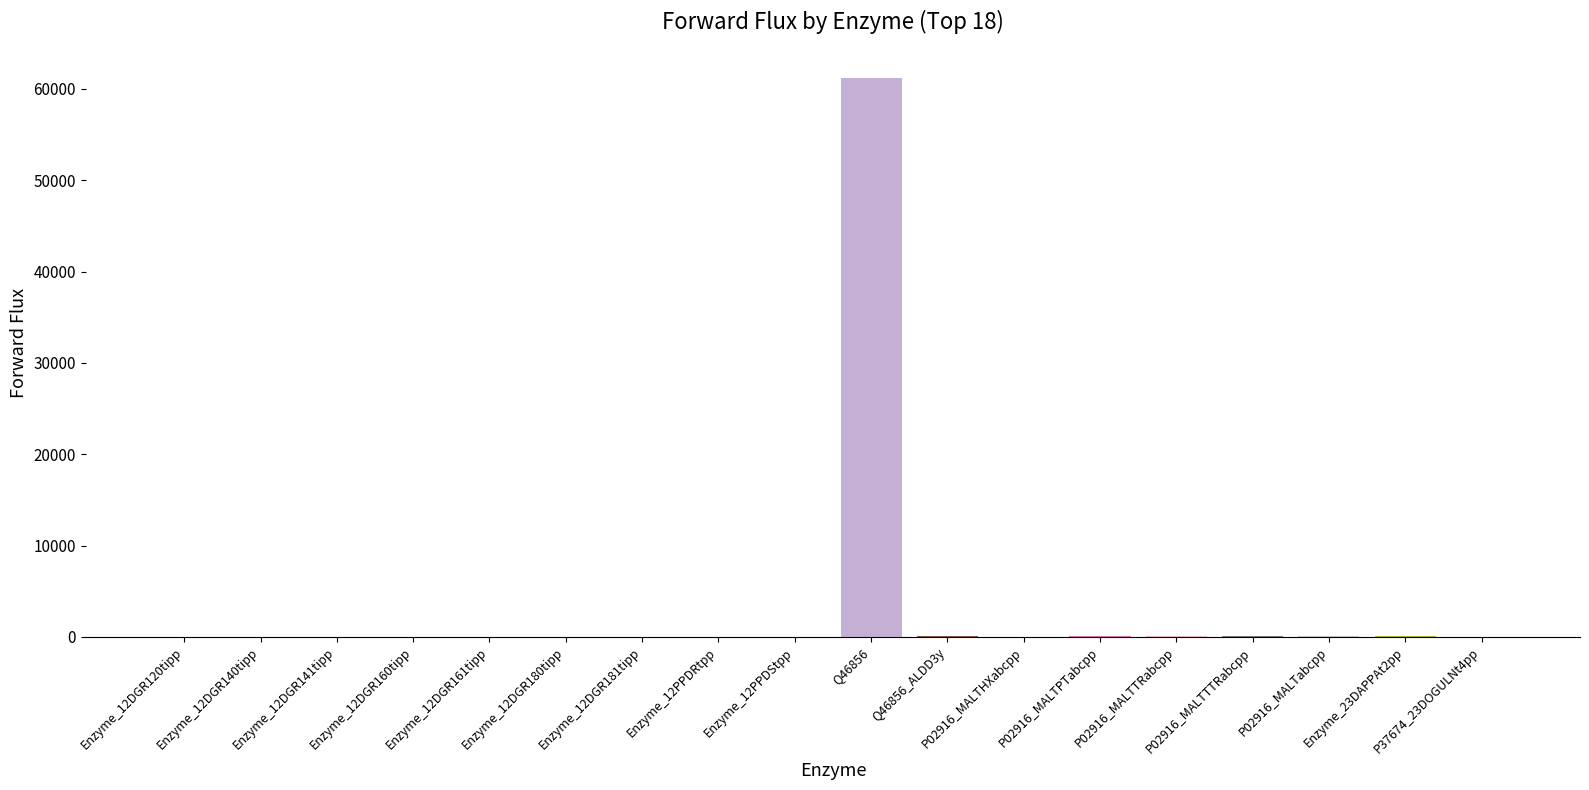

Count the number of data series in this chart.

1